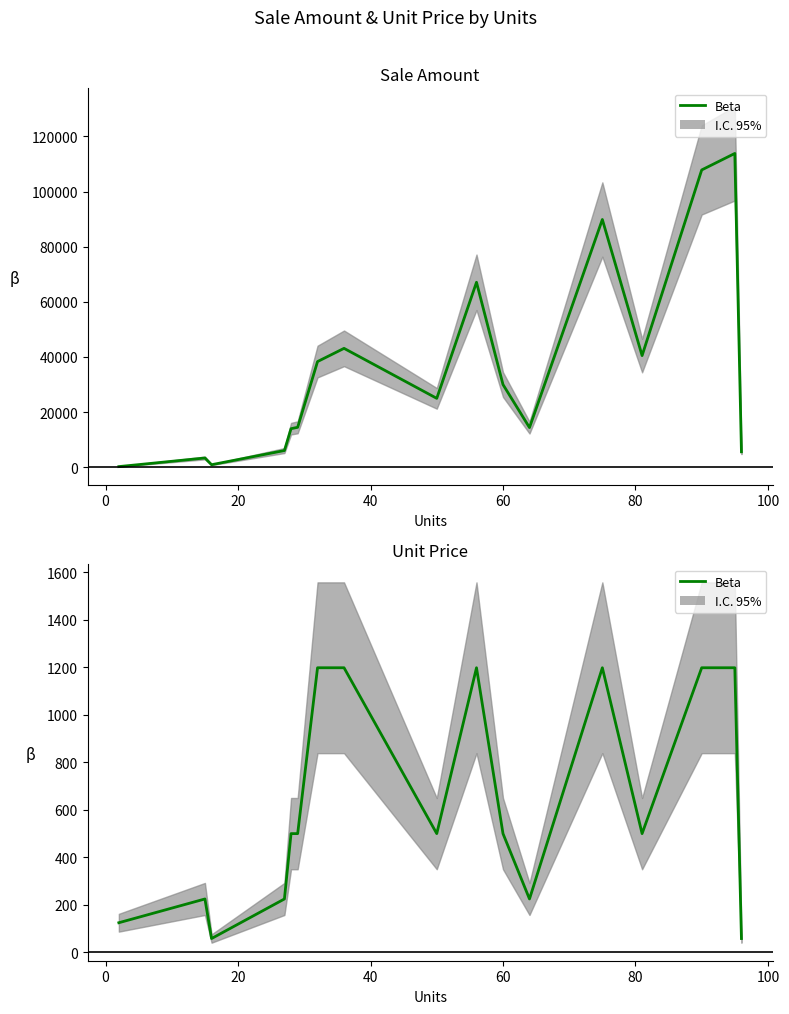

What is the difference between the second highest and second lowest values?

1139.5